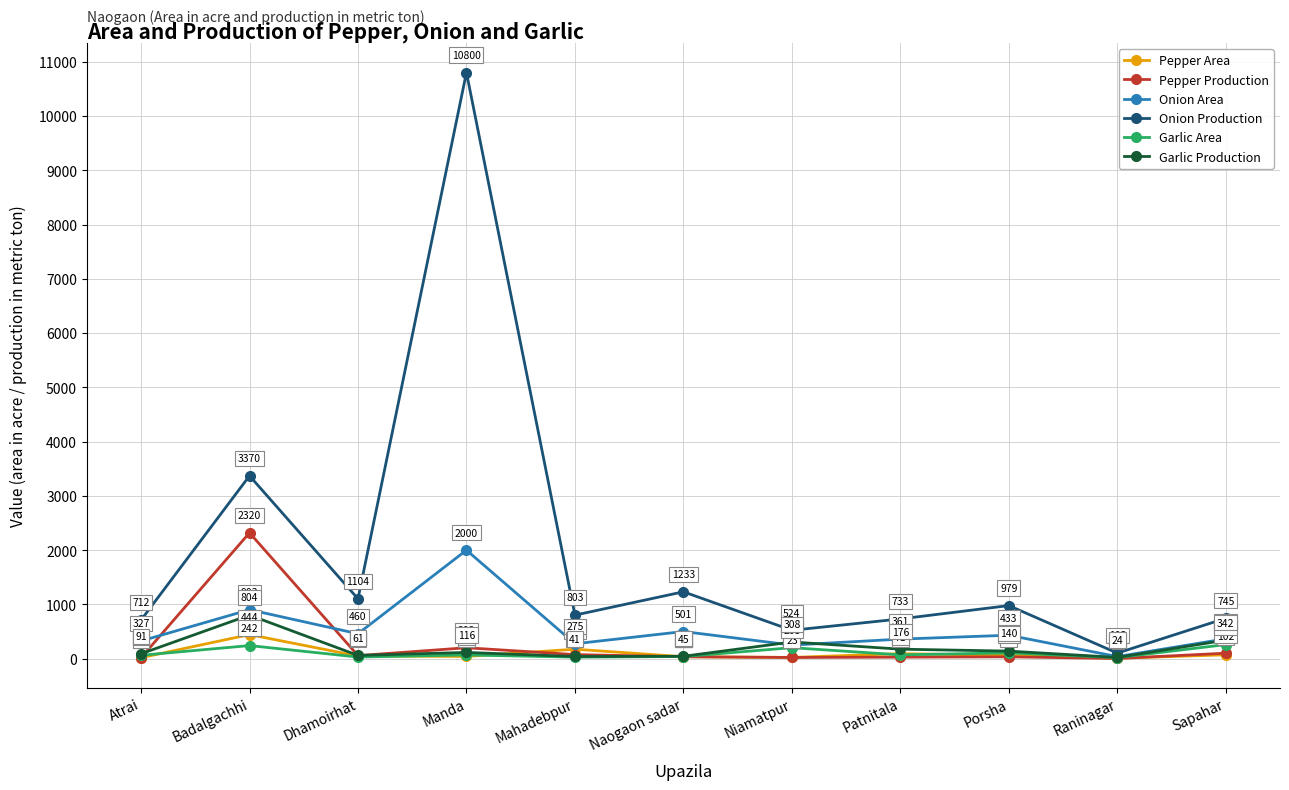

Is this an area chart (filled region under the line)?

No